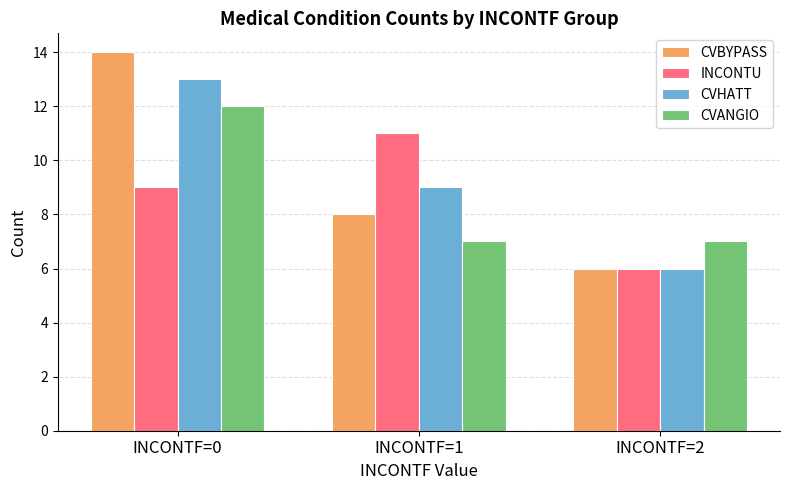

At INCONTF=0, list the series in order from smallest to largest.

INCONTU, CVANGIO, CVHATT, CVBYPASS